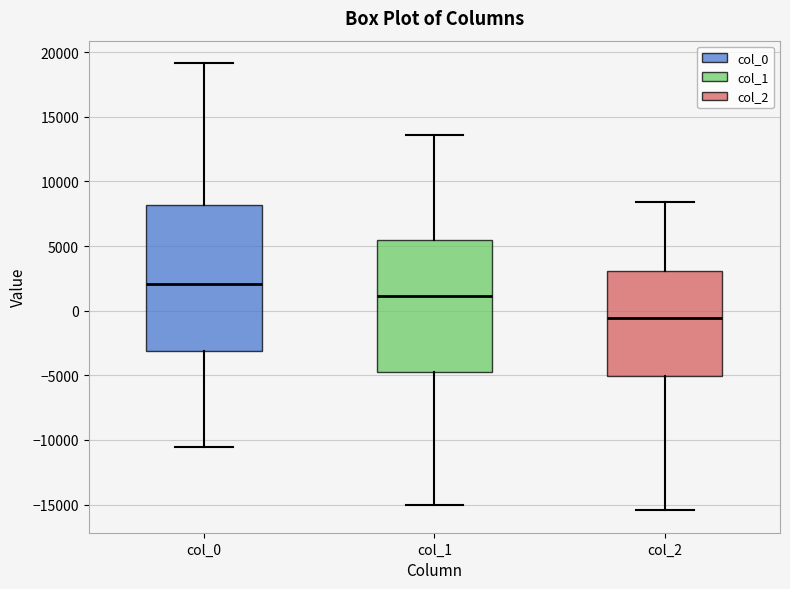

Comparing the boxes themselves (not the whiskers), which one is the tallest?

col_0